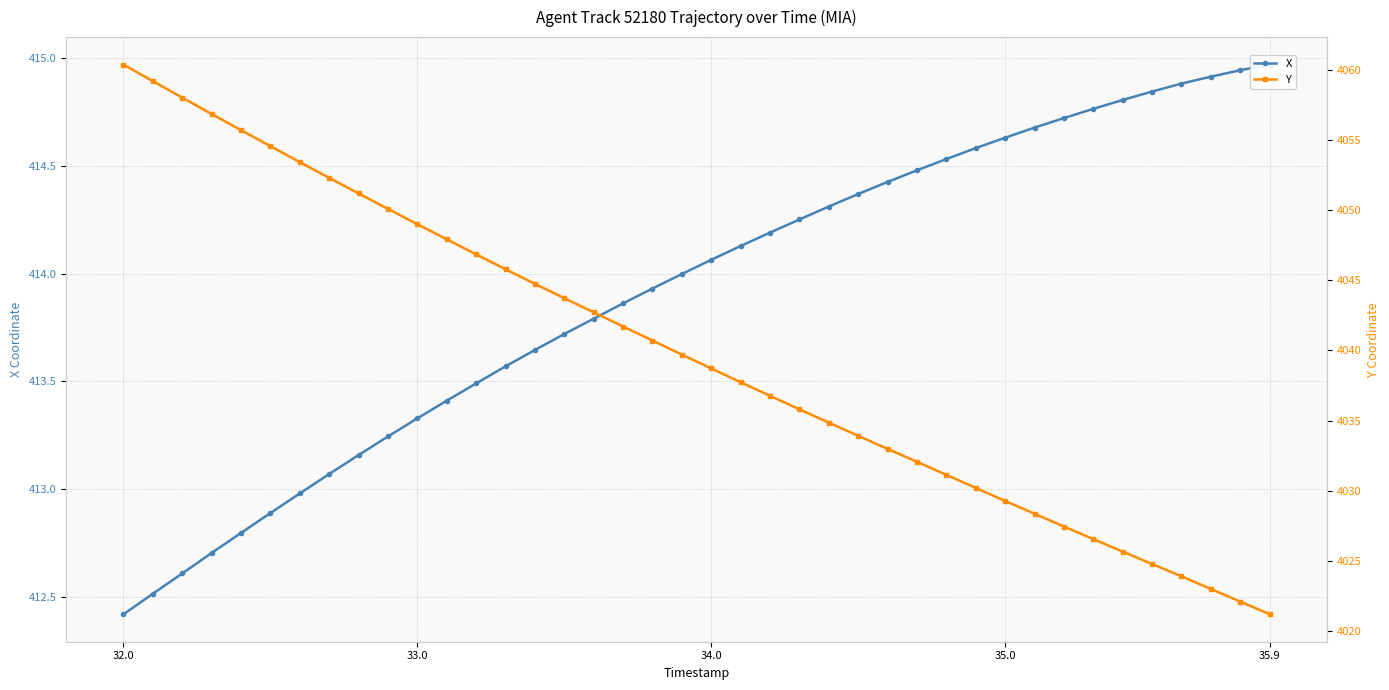

At which category is the sum across all series the highest?

32.0